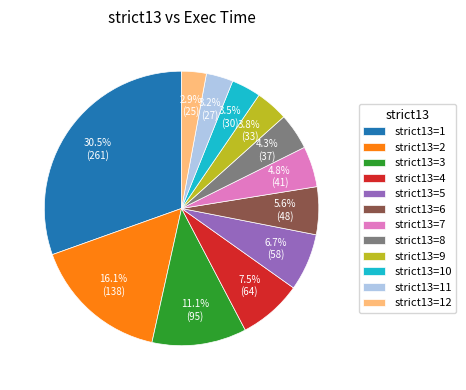

What percentage is NOT represented by strict13=10?

96.5%